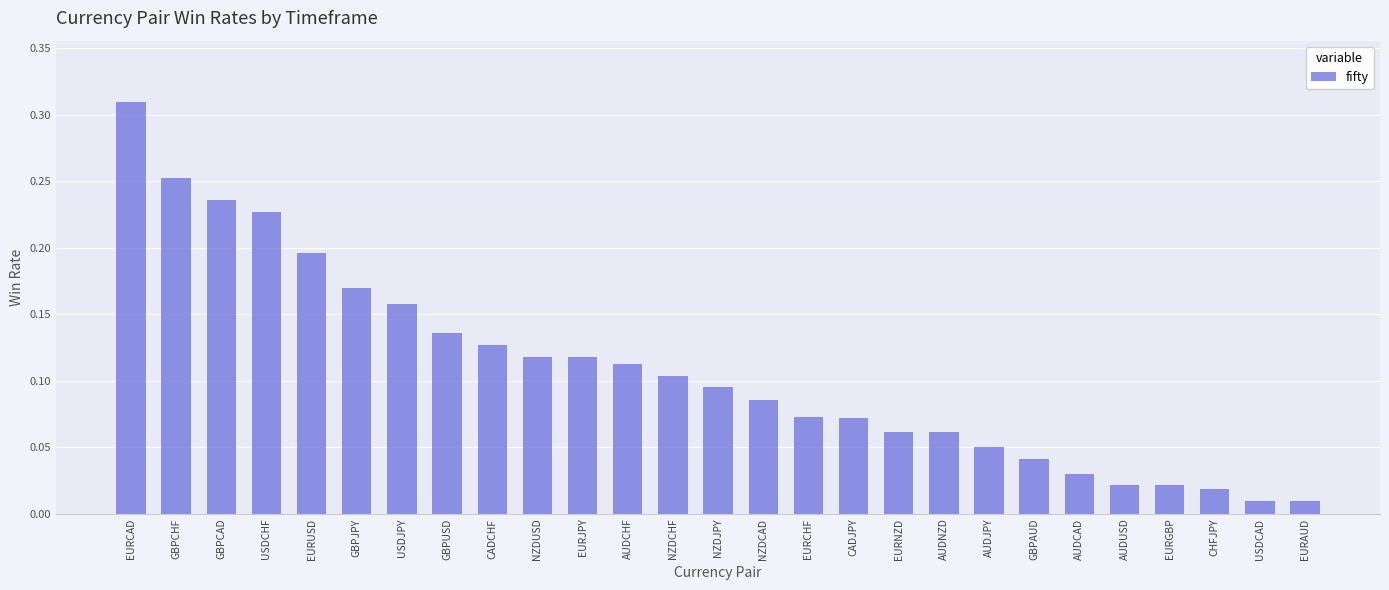

What position from the right is AUDNZD?

9